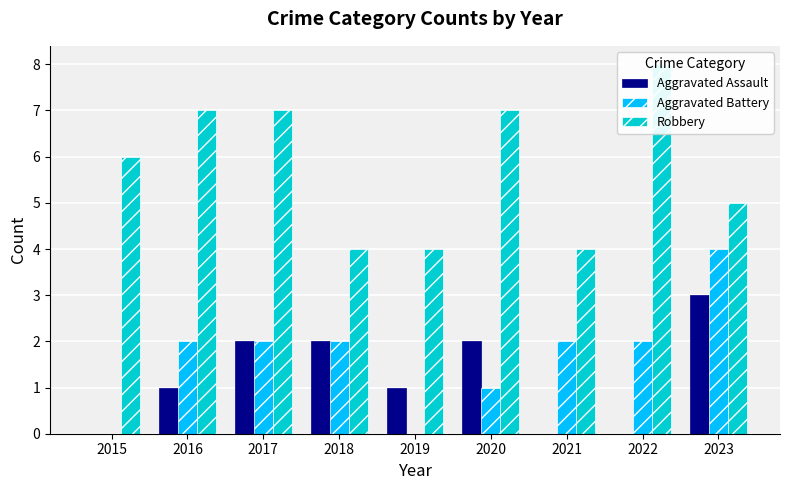

Reading left to right, extract all data points from this chart.

Aggravated Assault: 2015=0	2016=1	2017=2	2018=2	2019=1	2020=2	2021=0	2022=0	2023=3
Aggravated Battery: 2015=0	2016=2	2017=2	2018=2	2019=0	2020=1	2021=2	2022=2	2023=4
Robbery: 2015=6	2016=7	2017=7	2018=4	2019=4	2020=7	2021=4	2022=8	2023=5